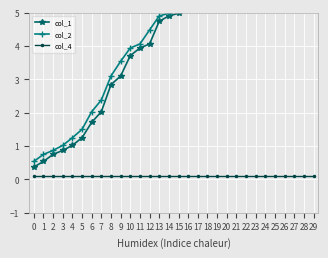

Count the number of categories in the chart.

30